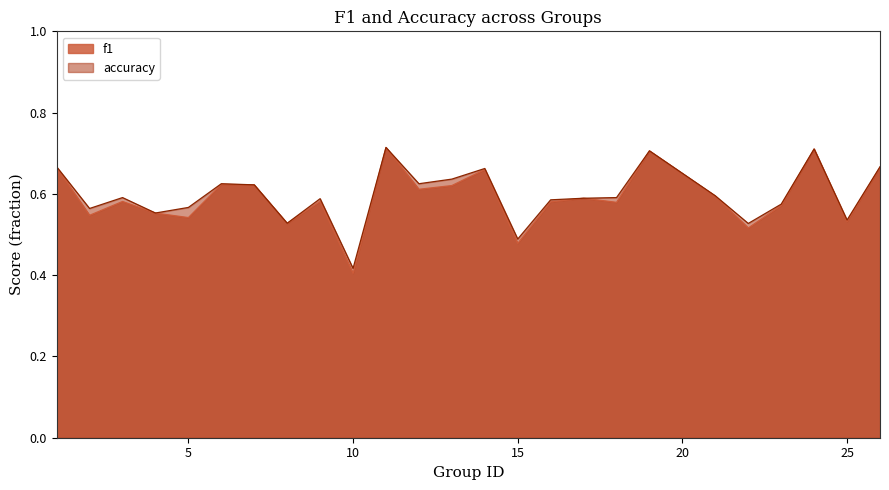

Which series ends up on top after the final intersection of accuracy and f1?

accuracy